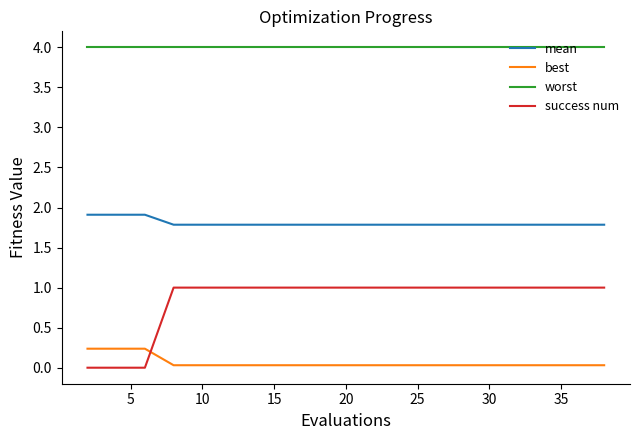

Which series has the largest total across all categories?

worst